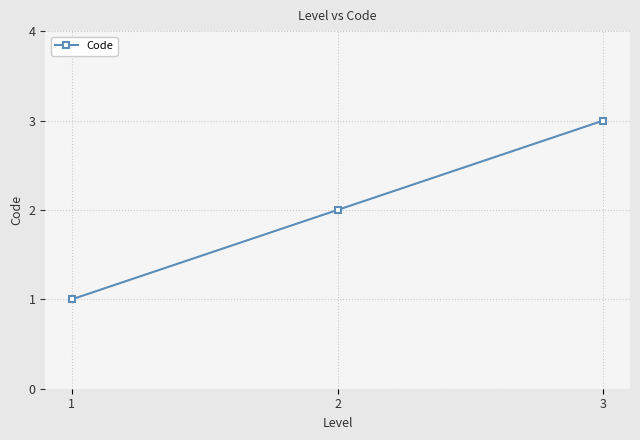

Which label corresponds to the smallest value in the chart?

1